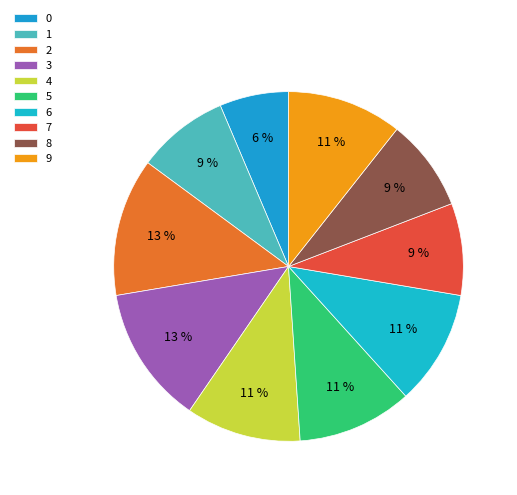

Is there any slice that represents more than half of the pie?

No